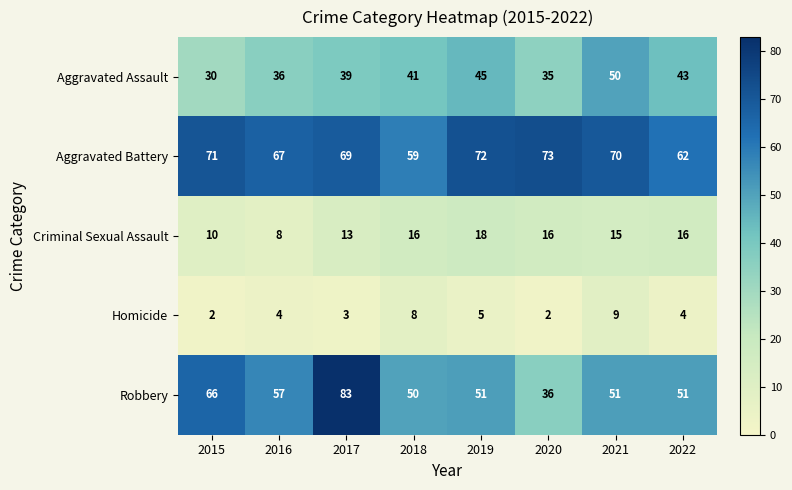

Which series has the largest range (max minus min)?

Robbery